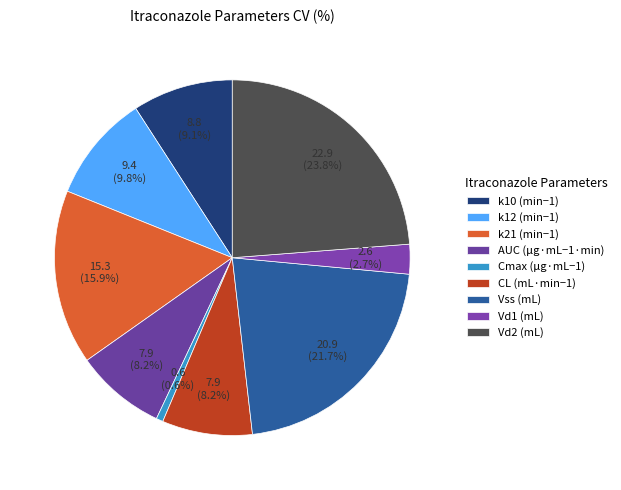

What is the total percentage of Vd2 (mL) and Cmax (μg·mL−1)?

24.4%